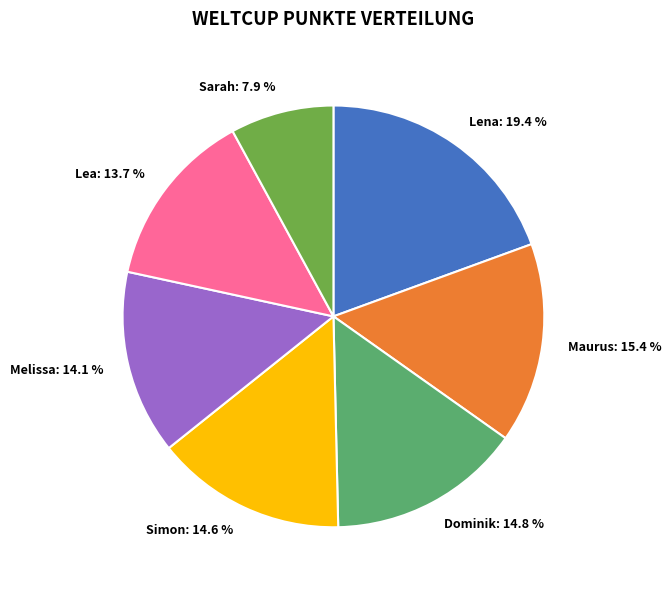

To the nearest percent, what is the difference between the Lea and Lena slice percentages?

6%